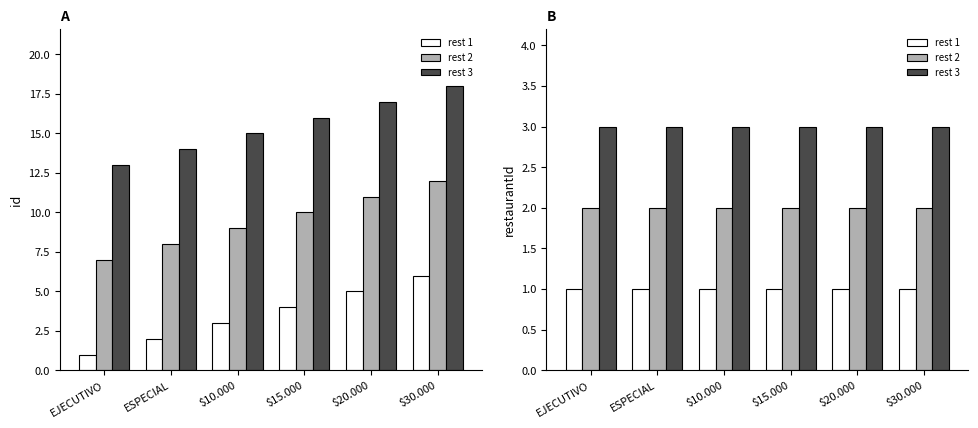

The rest 1 series shows 2 at $20.000. True or false?

False